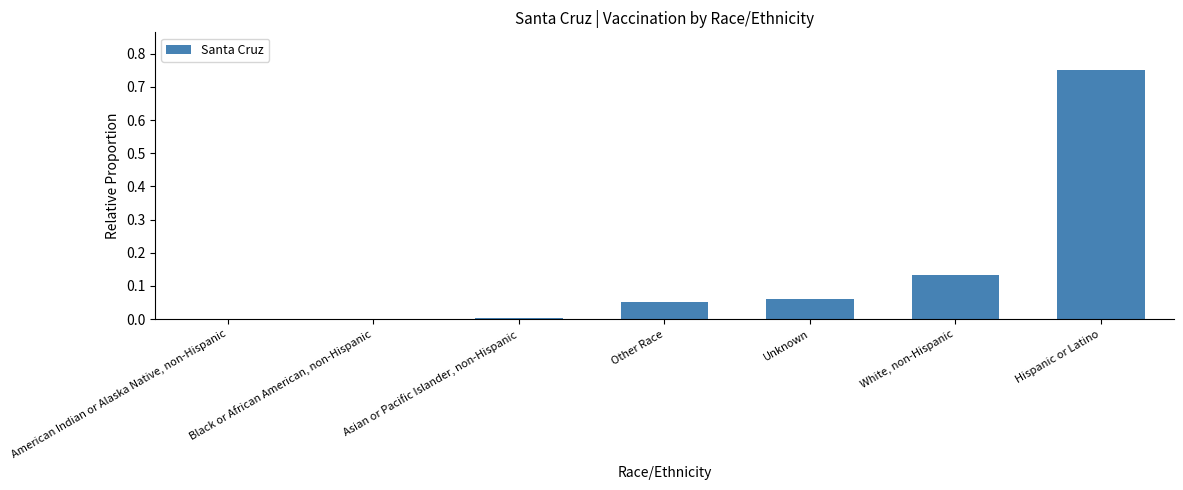

The chart shows a value of 1.3 at Hispanic or Latino. True or false?

False